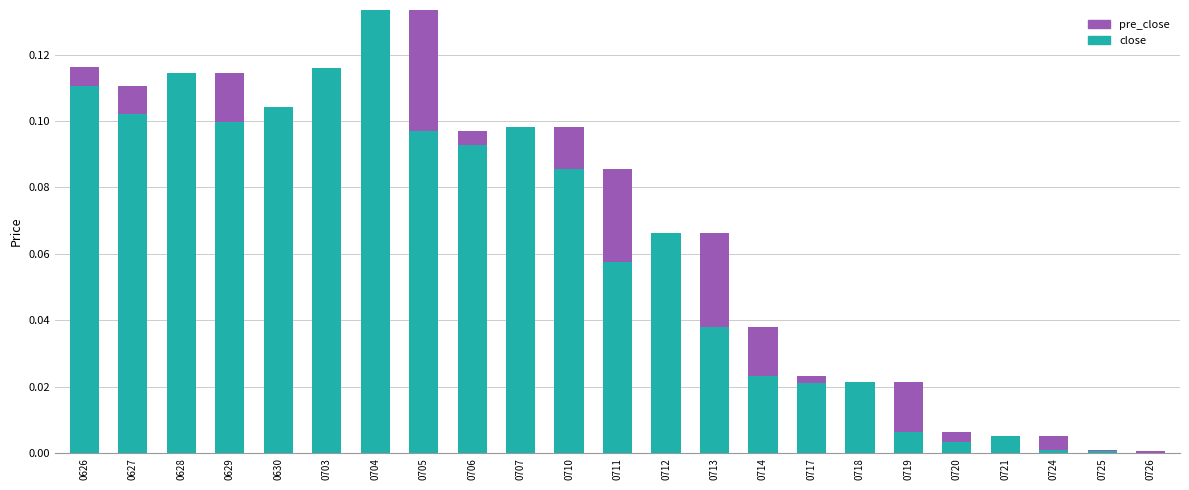

Is it true that close equals 0.1 at 0703?

True